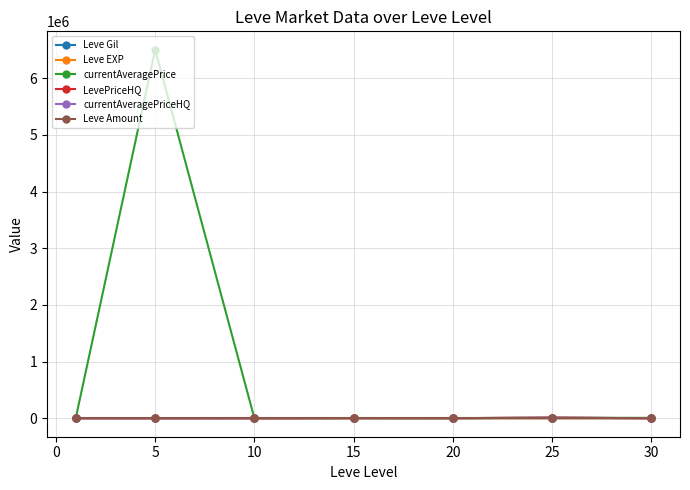

What is the maximum value for Leve EXP?

210.7